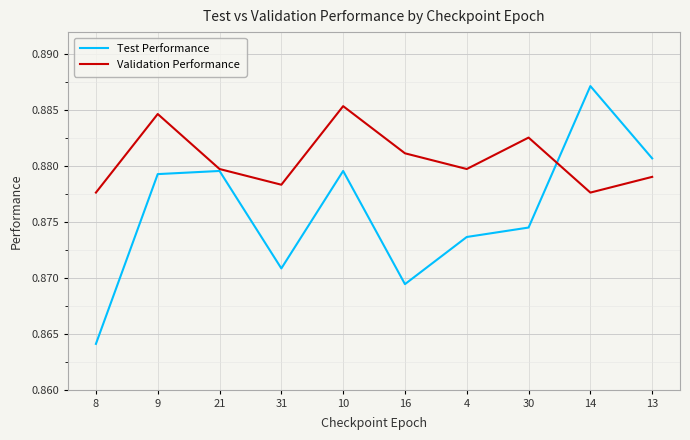

Count the number of data series in this chart.

2